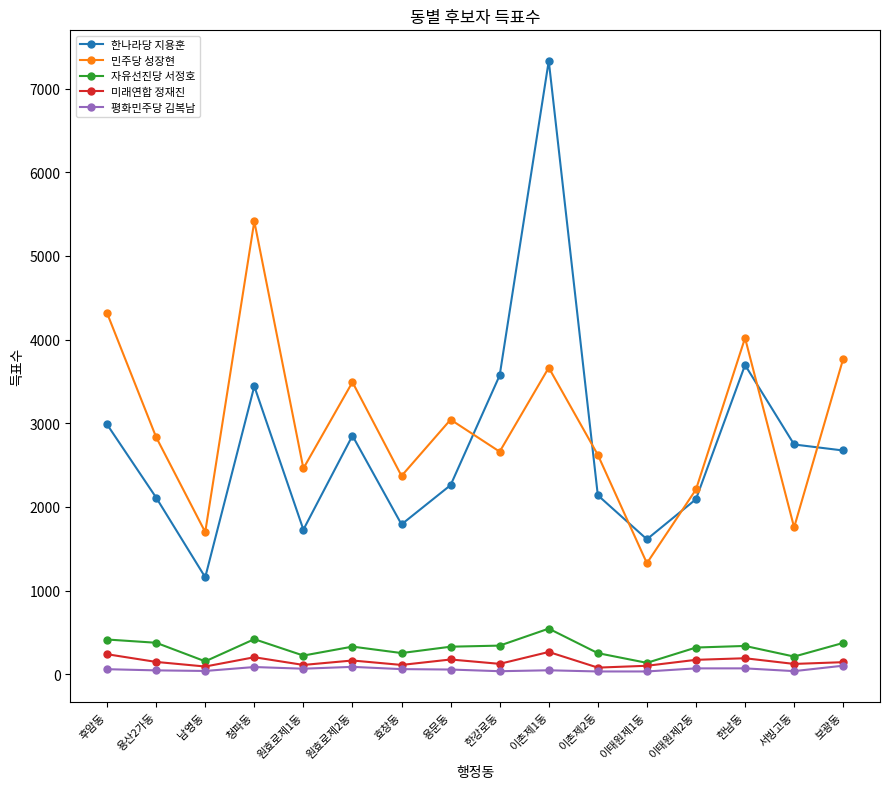

True or false: 자유선진당 서정호 and 민주당 성장현 intersect in this chart.

False